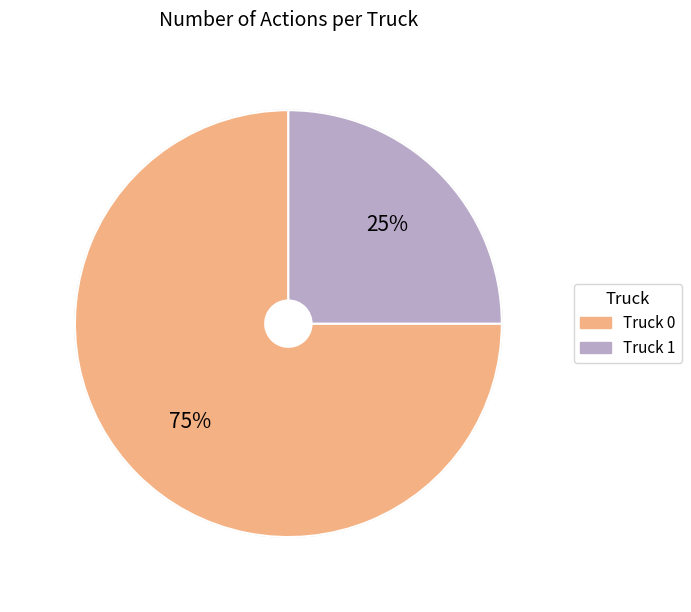

Is there any slice that represents more than half of the pie?

Yes